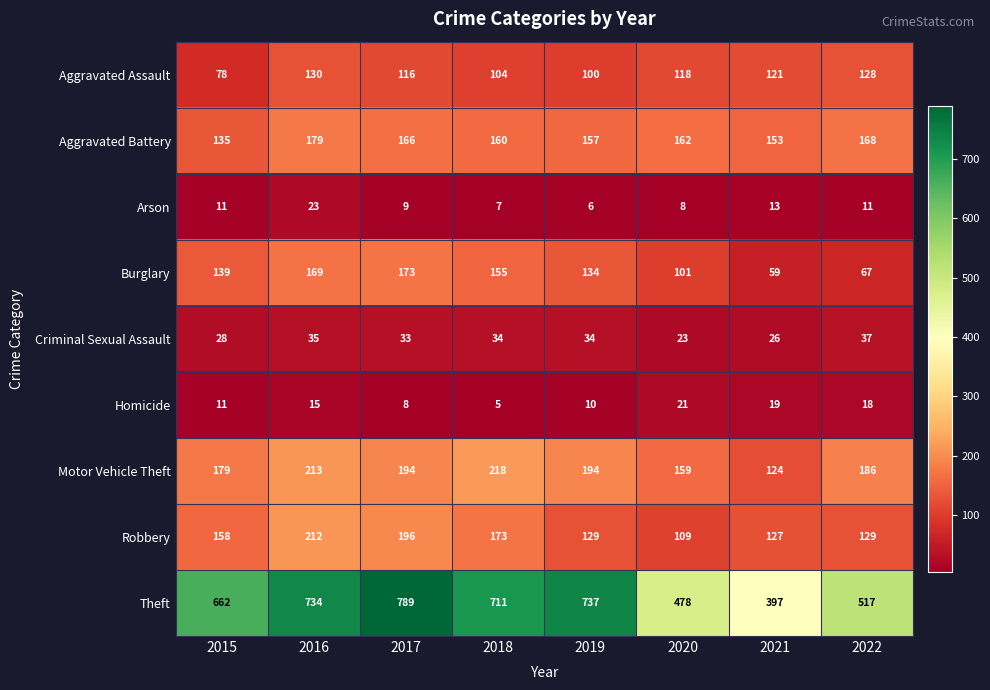

True or false: Motor Vehicle Theft has a value of 159 at 2020.

True